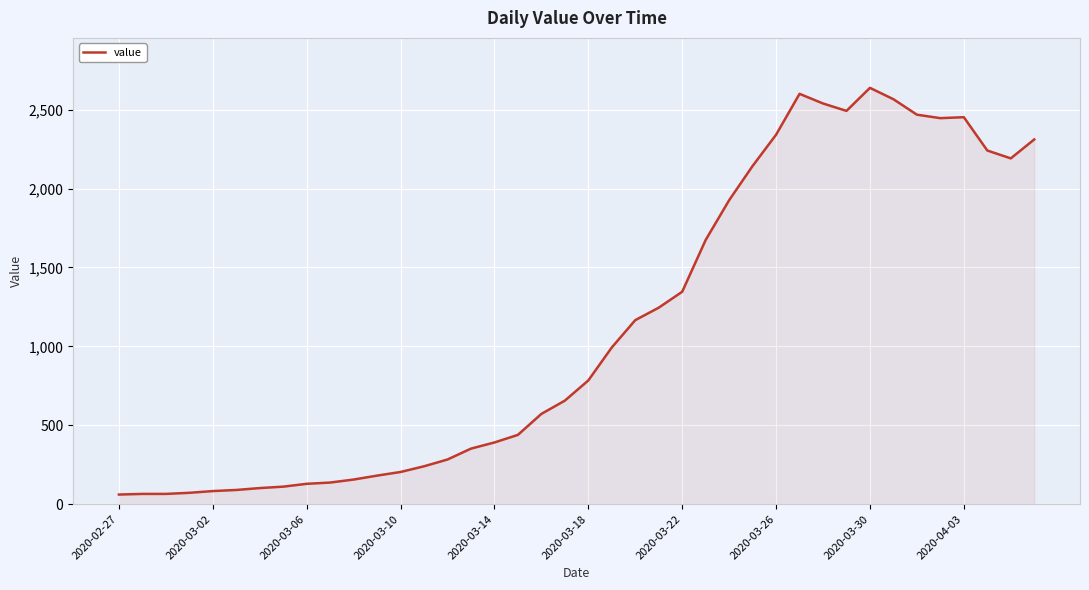

What is the smallest value displayed?

61